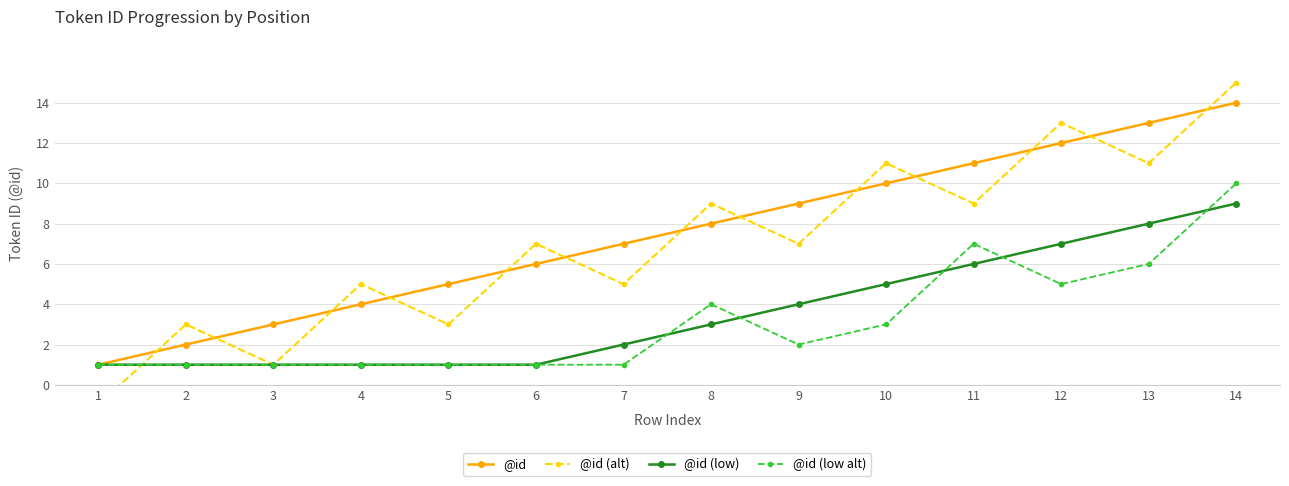

Reading left to right, list all the values displayed in this chart.

@id: 1	2	3	4	5	6	7	8	9	10	11	12	13	14
@id (alt): -1	3	1	5	3	7	5	9	7	11	9	13	11	15
@id (low): 1	1	1	1	1	1	2	3	4	5	6	7	8	9
@id (low alt): 1	1	1	1	1	1	1	4	2	3	7	5	6	10